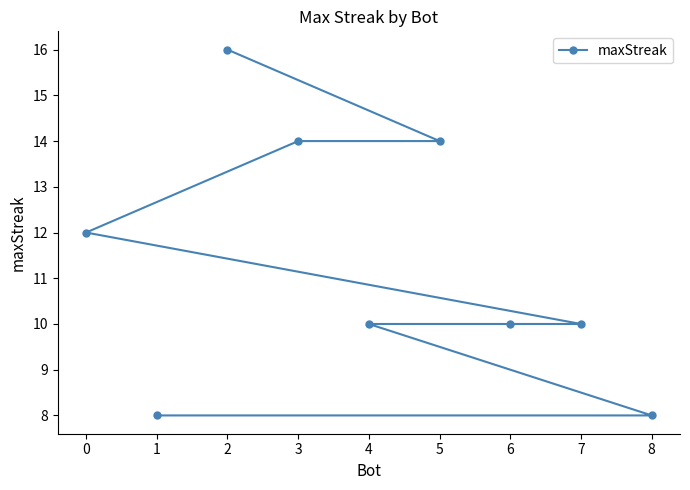

What is the average value?

11